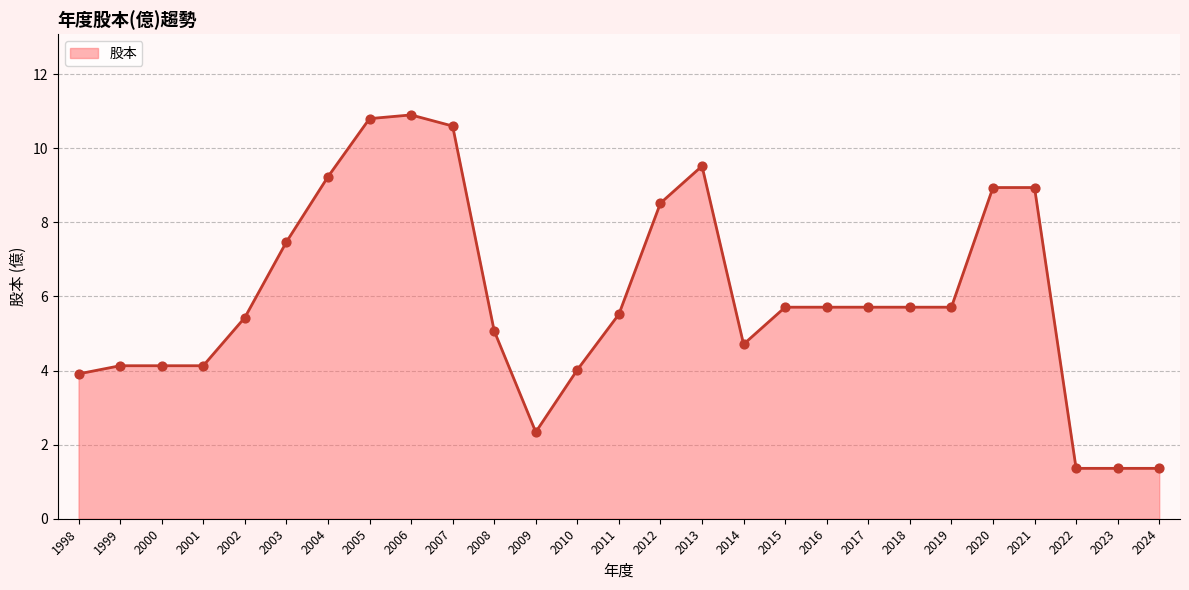

Approximately how many times larger is the value at 2021 compared to 1999?

2.2